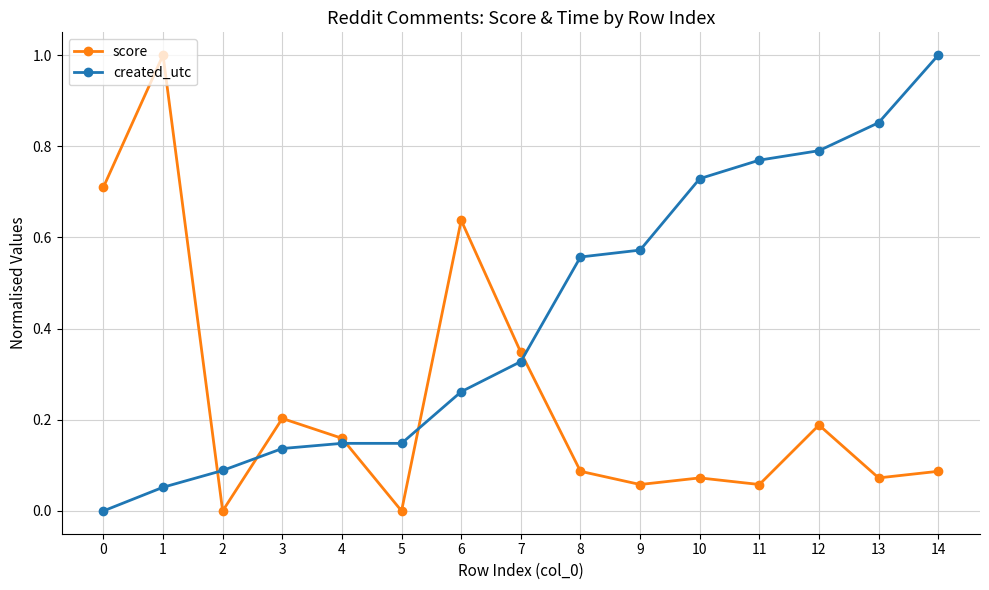

What is the sum of all created_utc values?

6.4